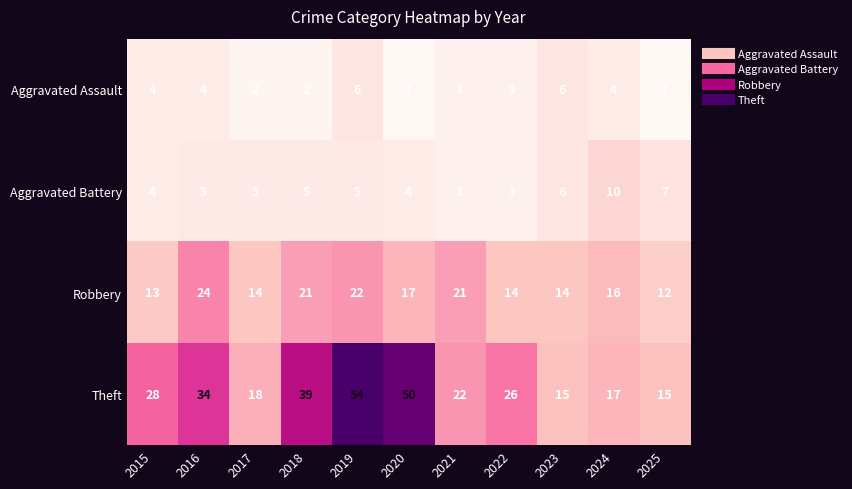

What is the maximum value shown in the chart?

54